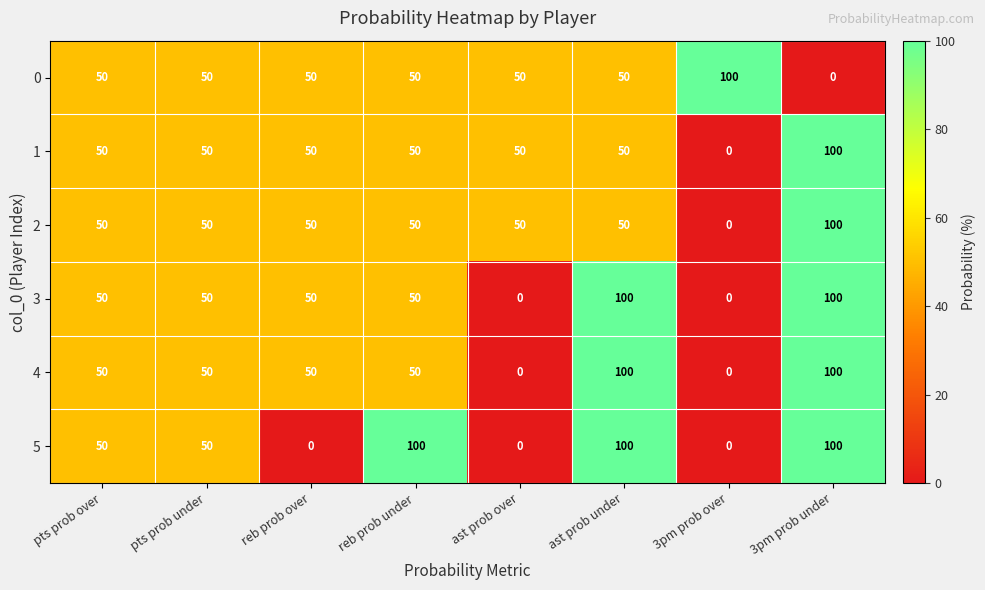

True or false: 4 has a value of 50 at reb prob under.

True